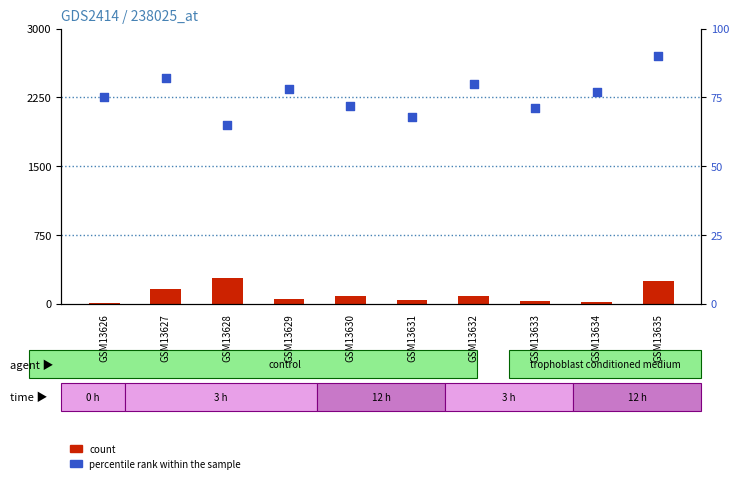

At which category is the sum across all series the highest?

GSM13628